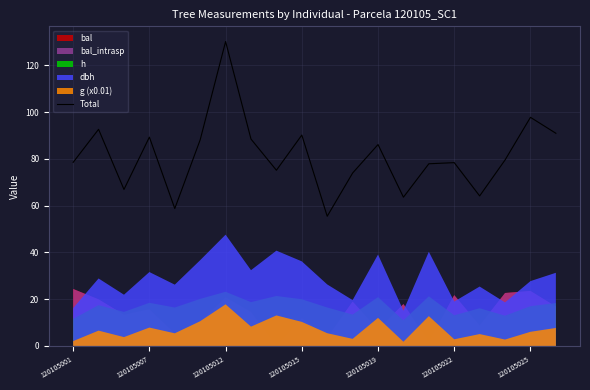

What is the smallest value displayed?

55.5